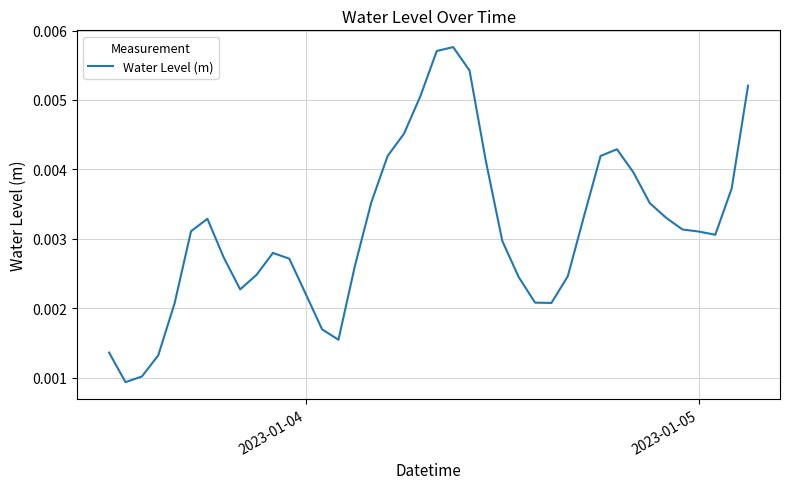

Does the chart have visible grid lines?

Yes